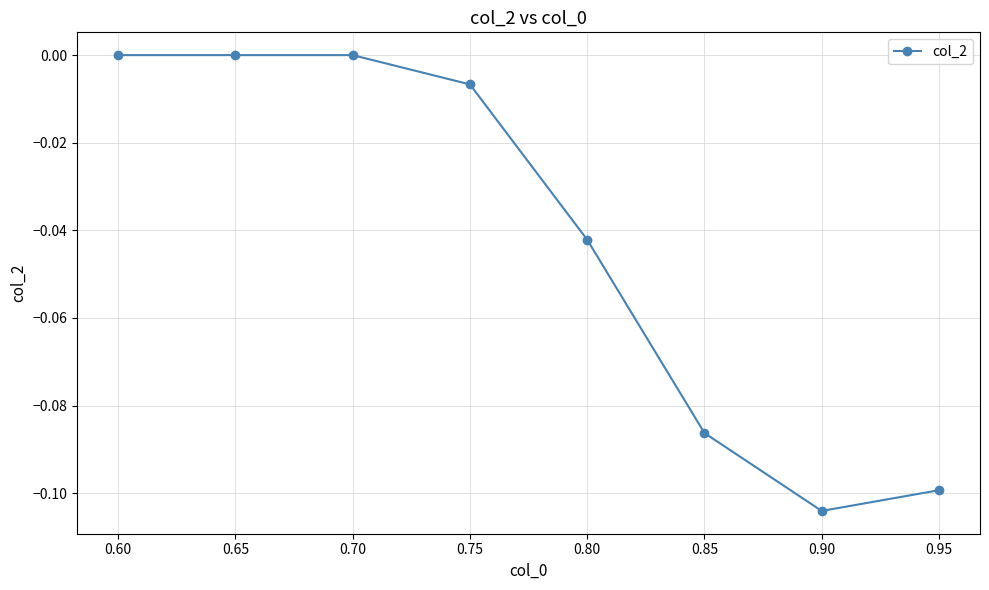

At which category does the chart reach its minimum across all series?

0.90